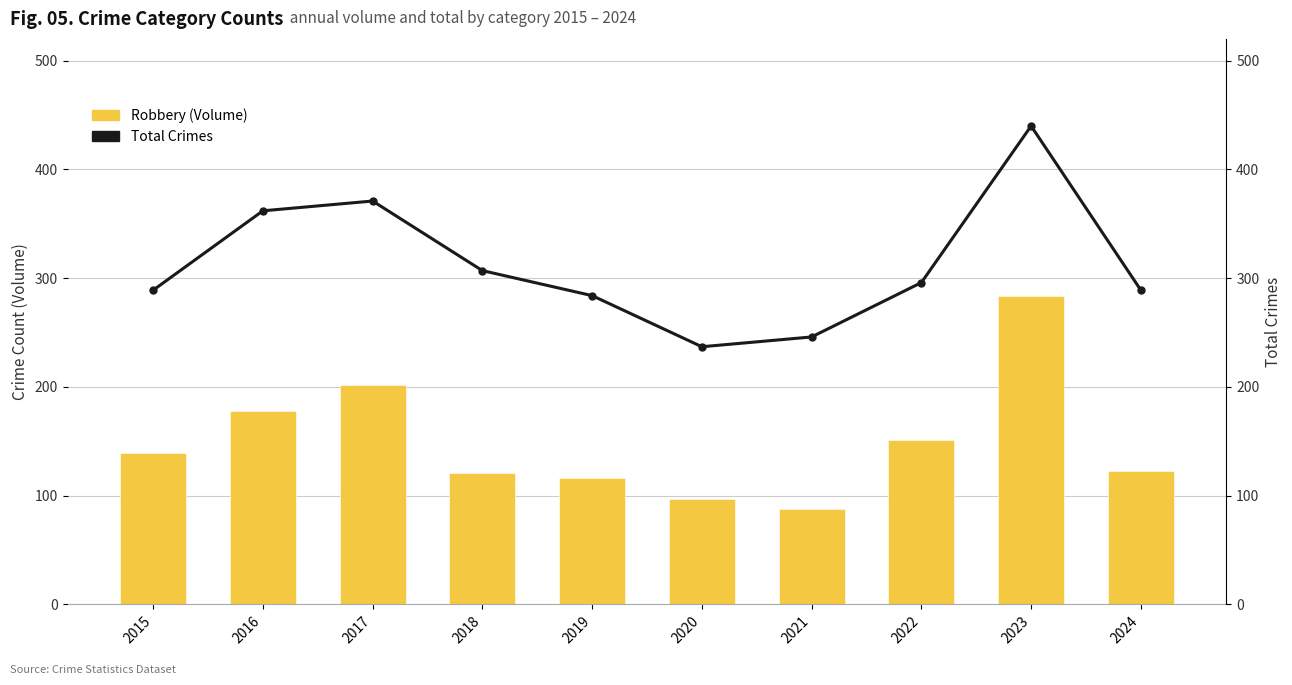

What is the difference between the highest and lowest values at 2024?

166